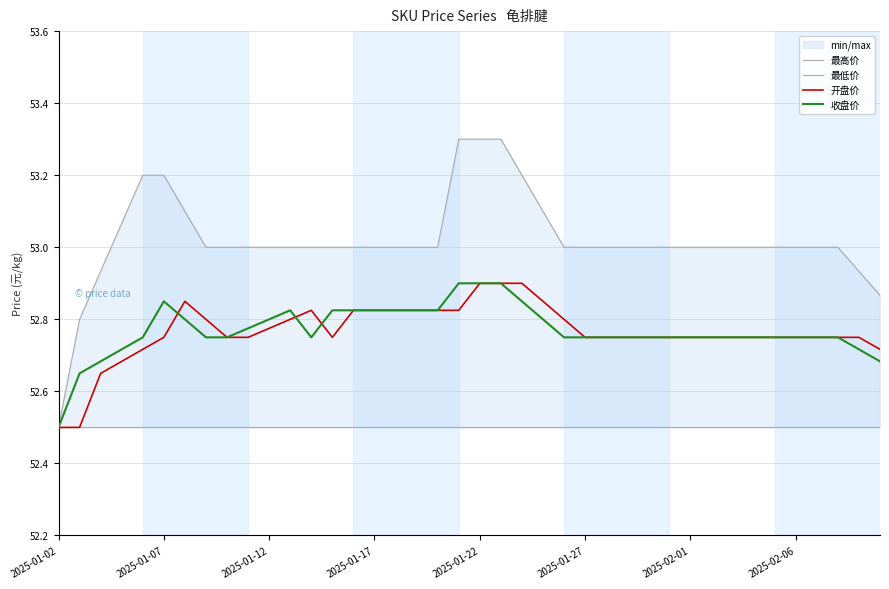

True or false: 收盘价 and 最高价 intersect in this chart.

False